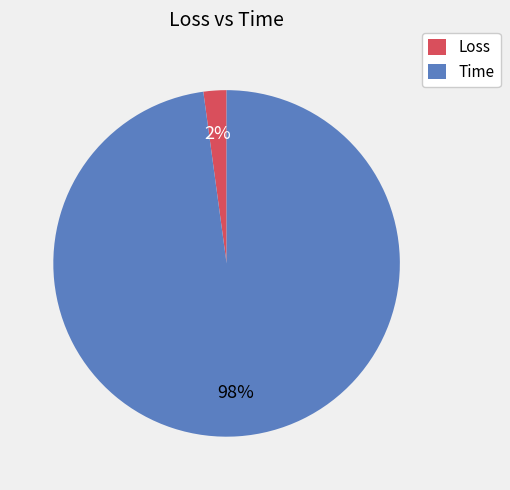

To the nearest percent, what is the difference between the largest and smallest slice percentages?

96%